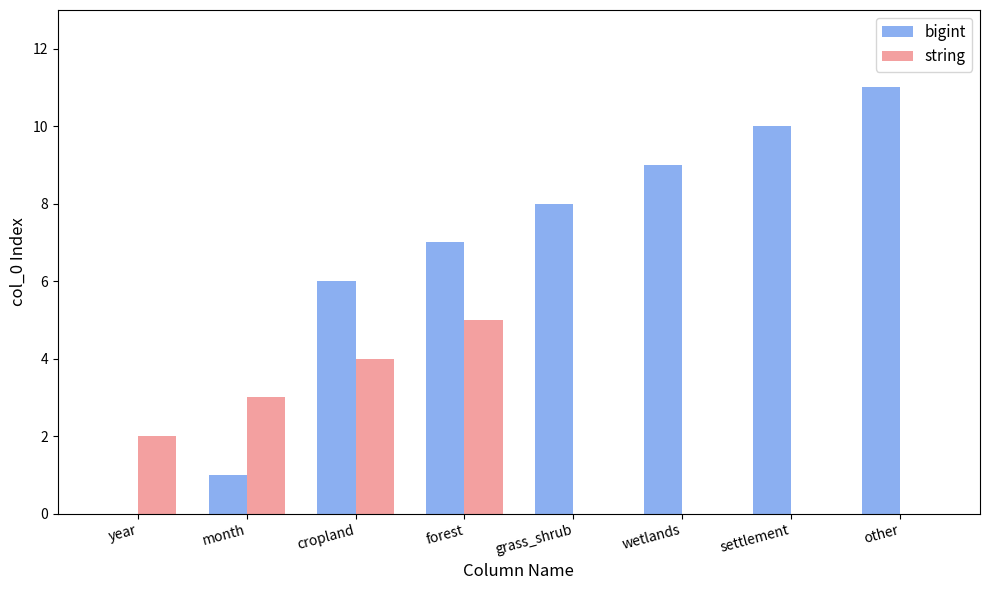

What is the spread (max minus min) of values at cropland?

2